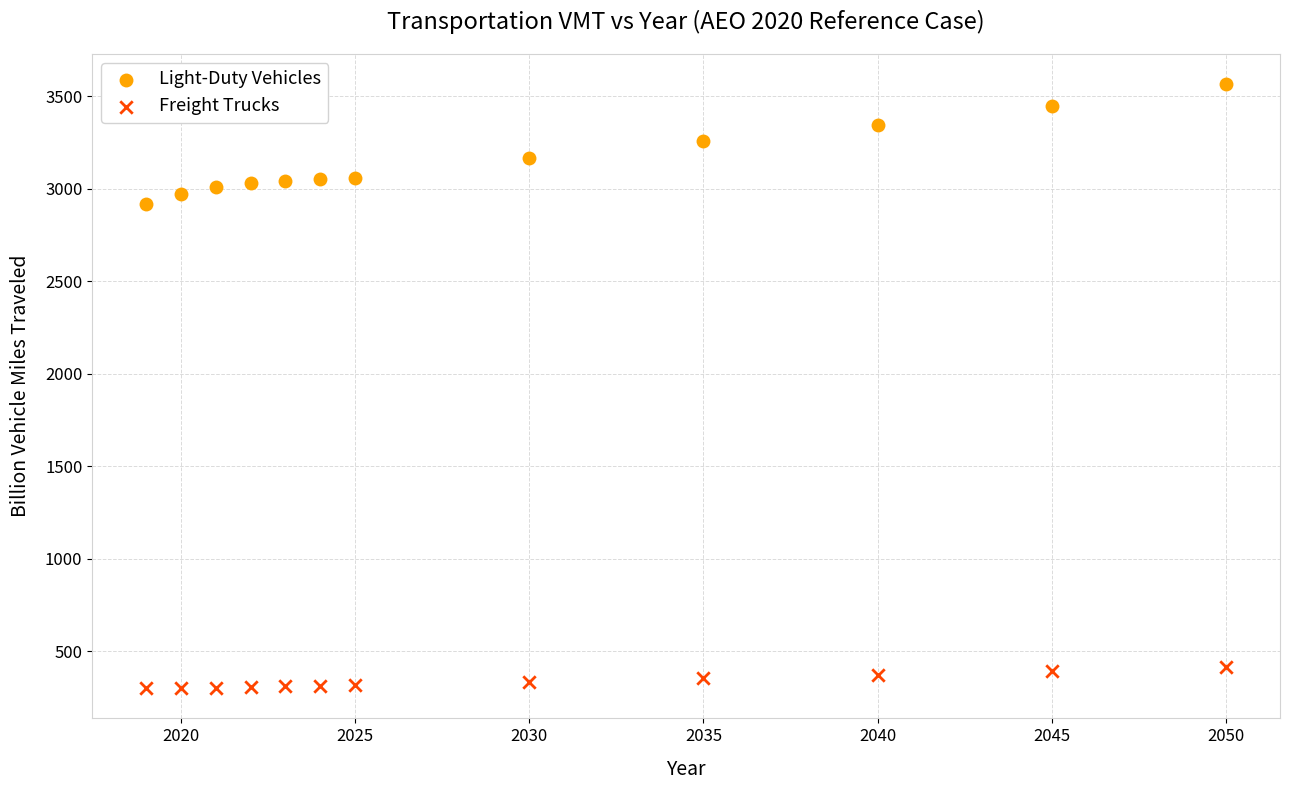

Which series contains the lowest Y value?

Freight Trucks